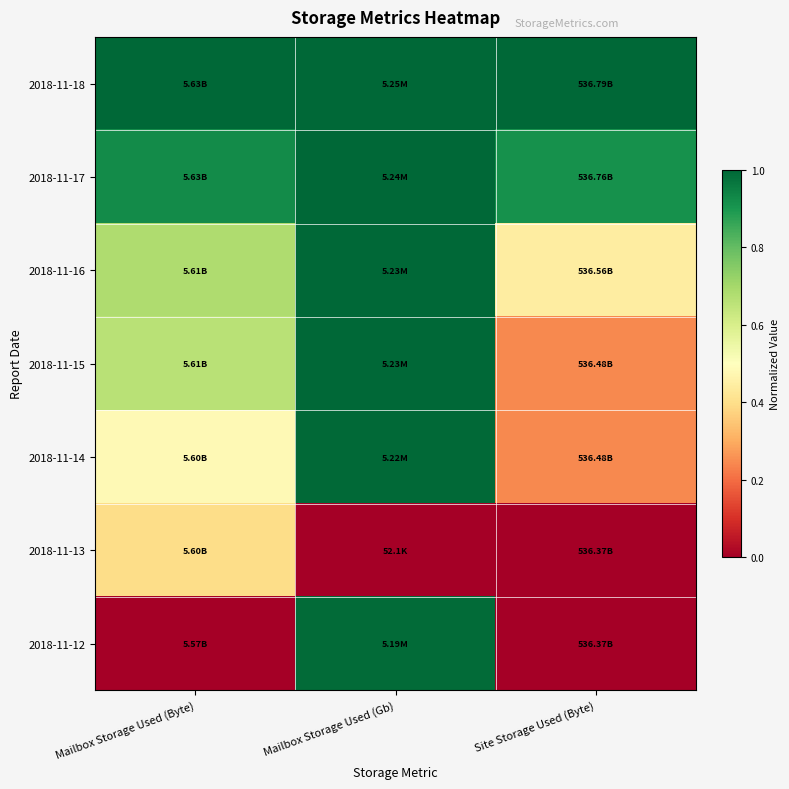

List the series in order of their peak value, lowest first.

2018-11-13, 2018-11-12, 2018-11-14, 2018-11-15, 2018-11-16, 2018-11-17, 2018-11-18